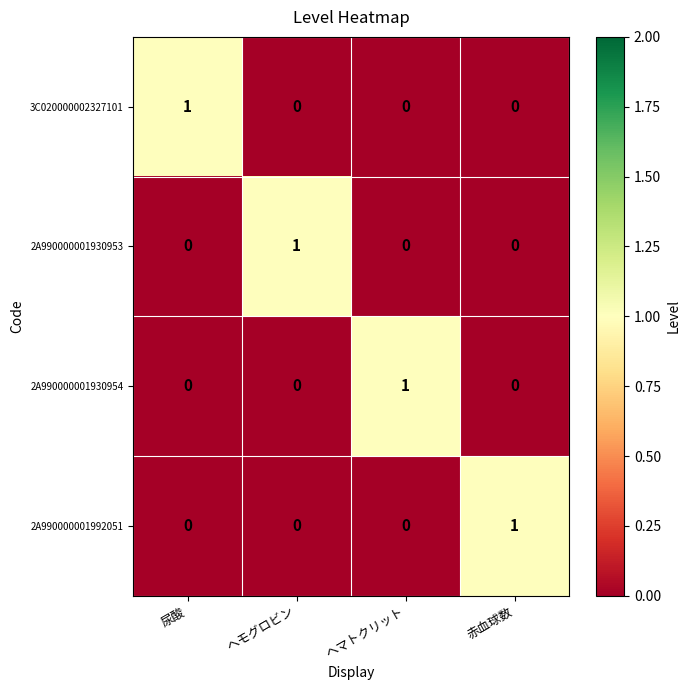

Reading left to right, what are all the values shown in this chart?

3C020000002327101: 尿酸=1	ヘモグロビン=0	ヘマトクリット=0	赤血球数=0
2A990000001930953: 尿酸=0	ヘモグロビン=1	ヘマトクリット=0	赤血球数=0
2A990000001930954: 尿酸=0	ヘモグロビン=0	ヘマトクリット=1	赤血球数=0
2A990000001992051: 尿酸=0	ヘモグロビン=0	ヘマトクリット=0	赤血球数=1